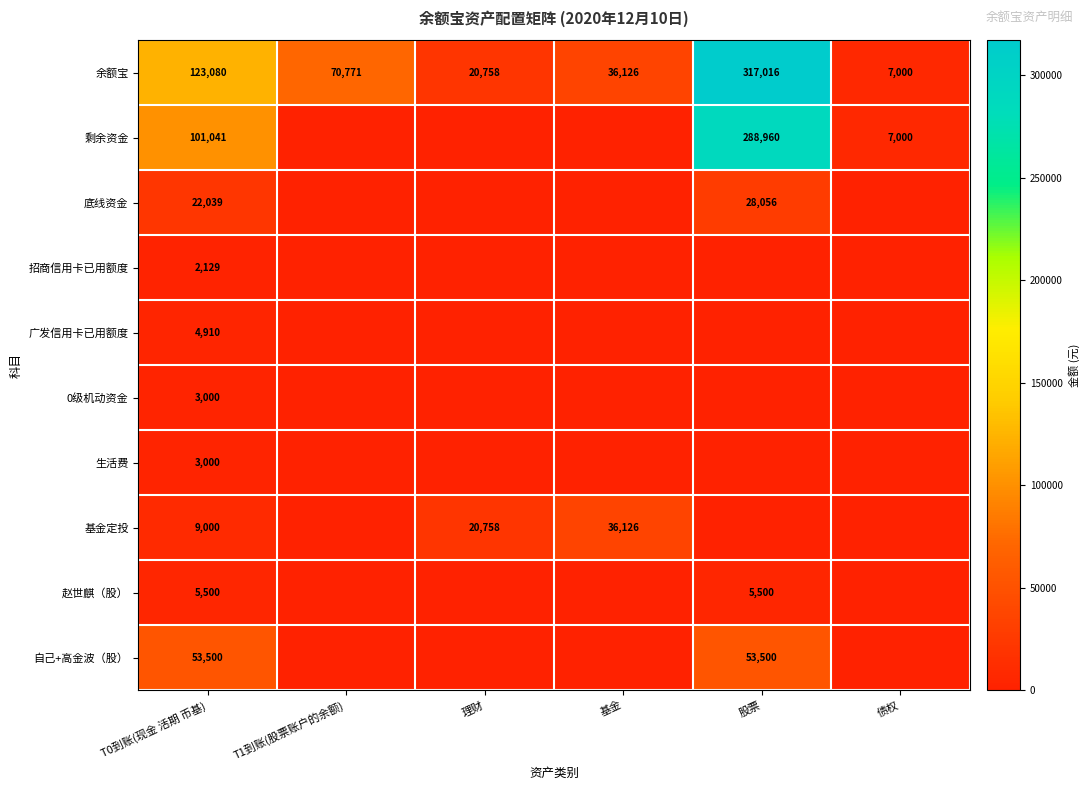

What is the spread (max minus min) of values at T0到账(现金 活期 币基)?

120951